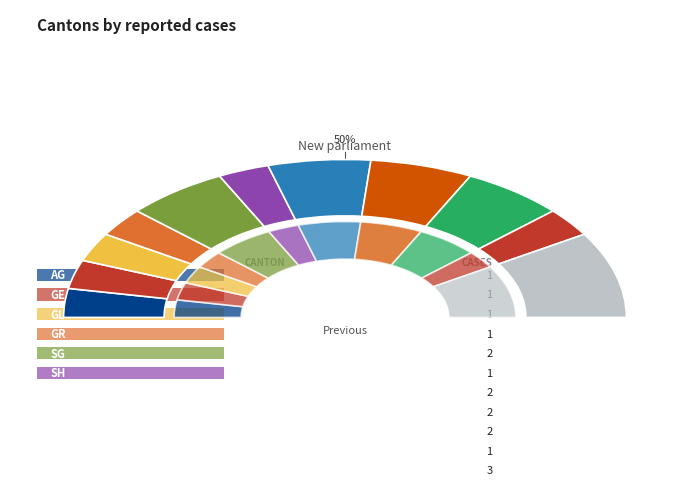

To the nearest percent, what portion does VD represent?

12%